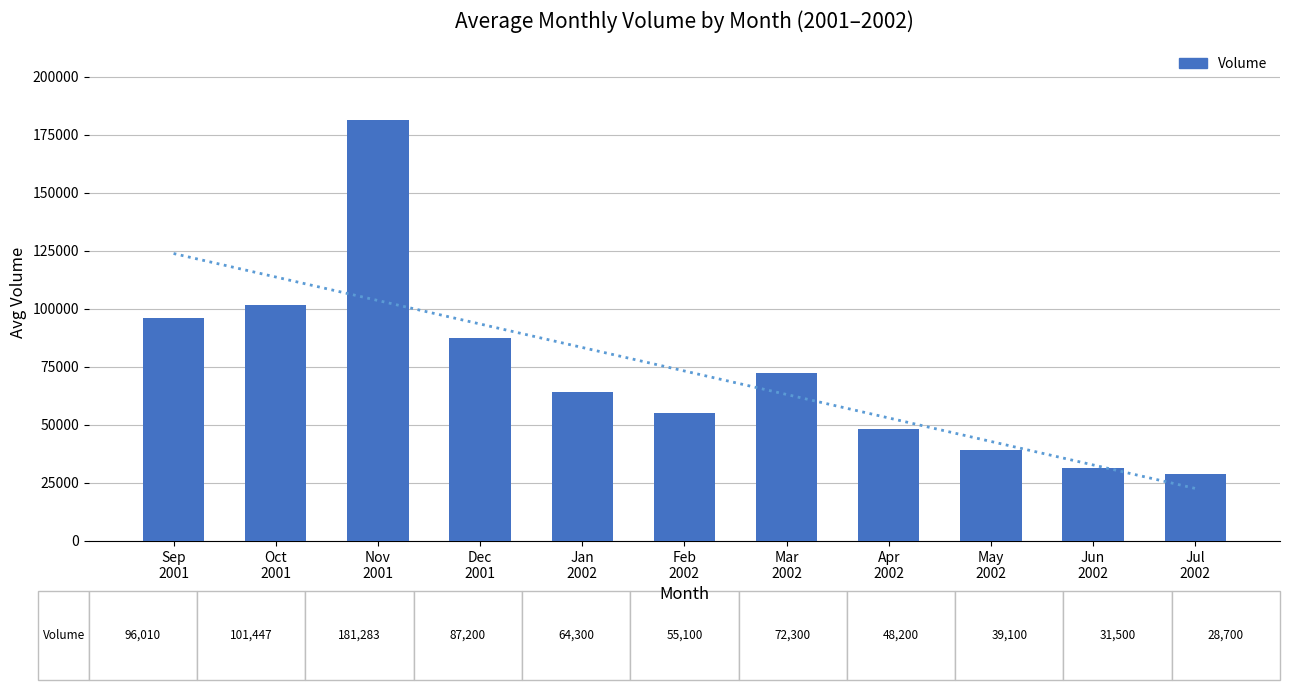

The value at May
2002 is 57634. True or false?

False